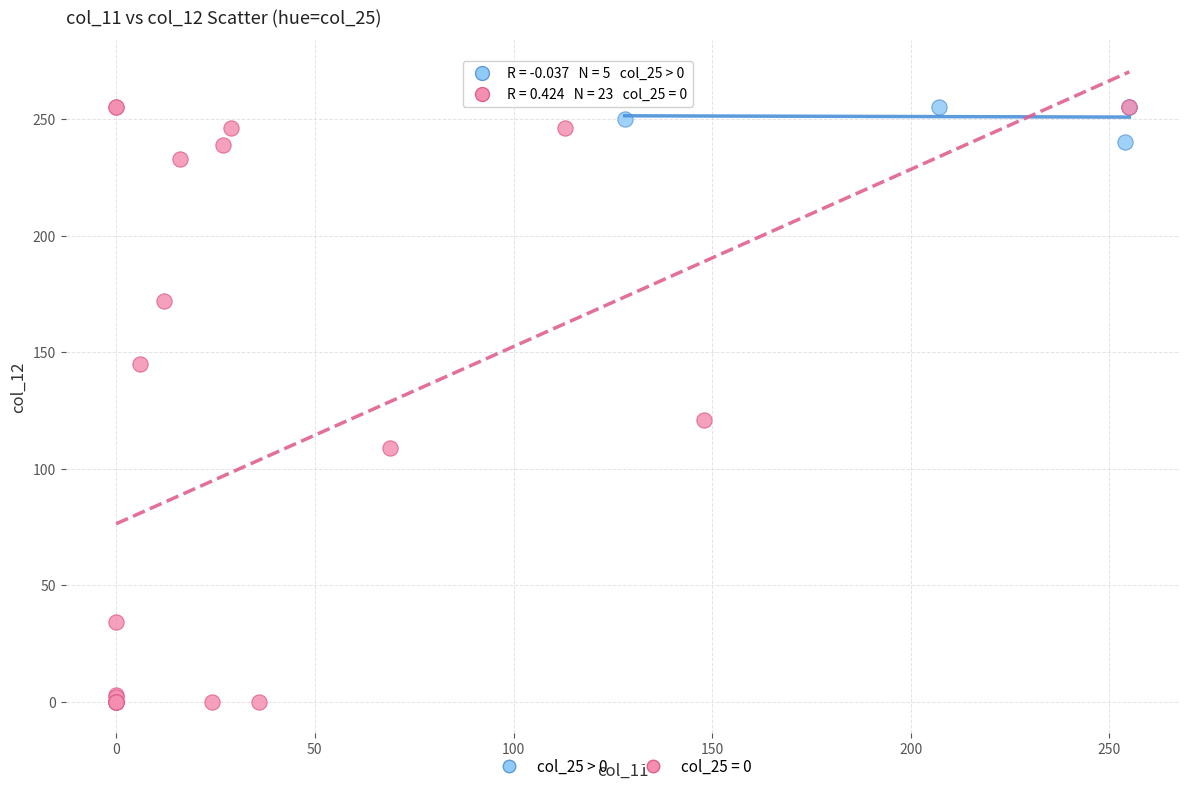

Which series reaches the minimum Y coordinate?

col_25 = 0